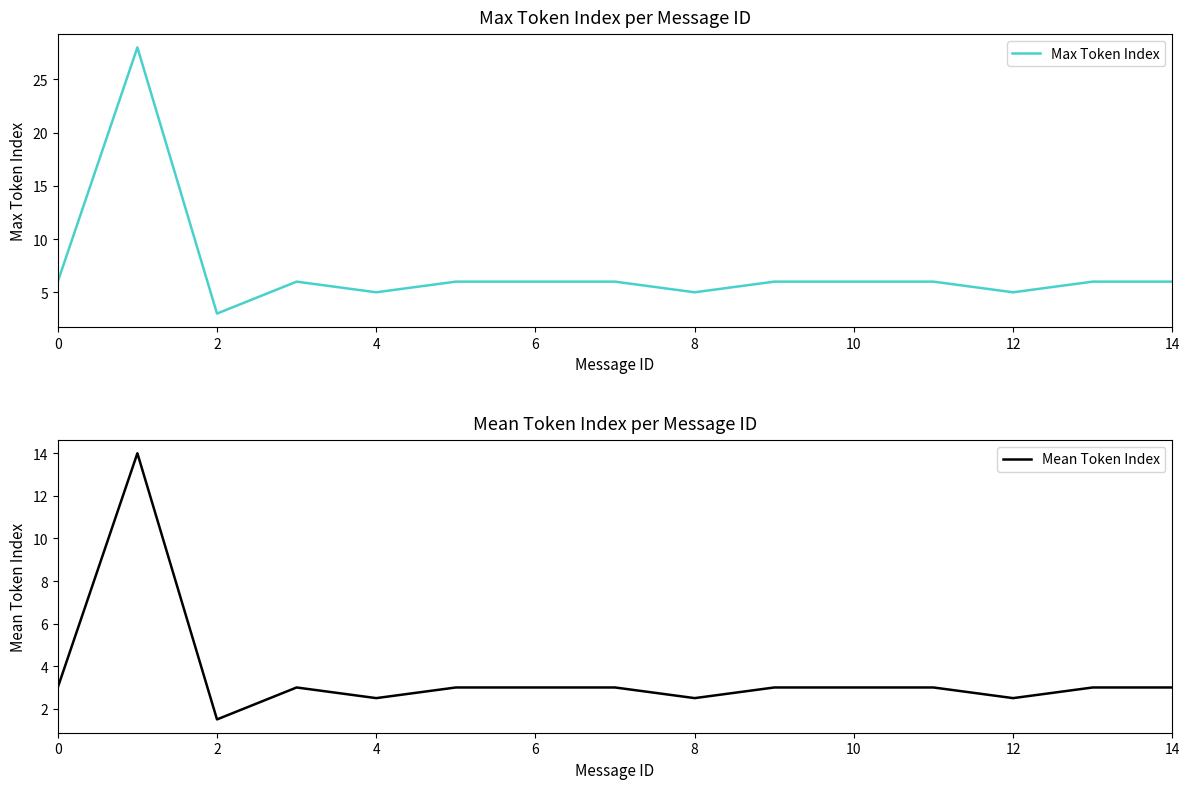

True or false: Max Token Index has a value of 5 at 8.

True